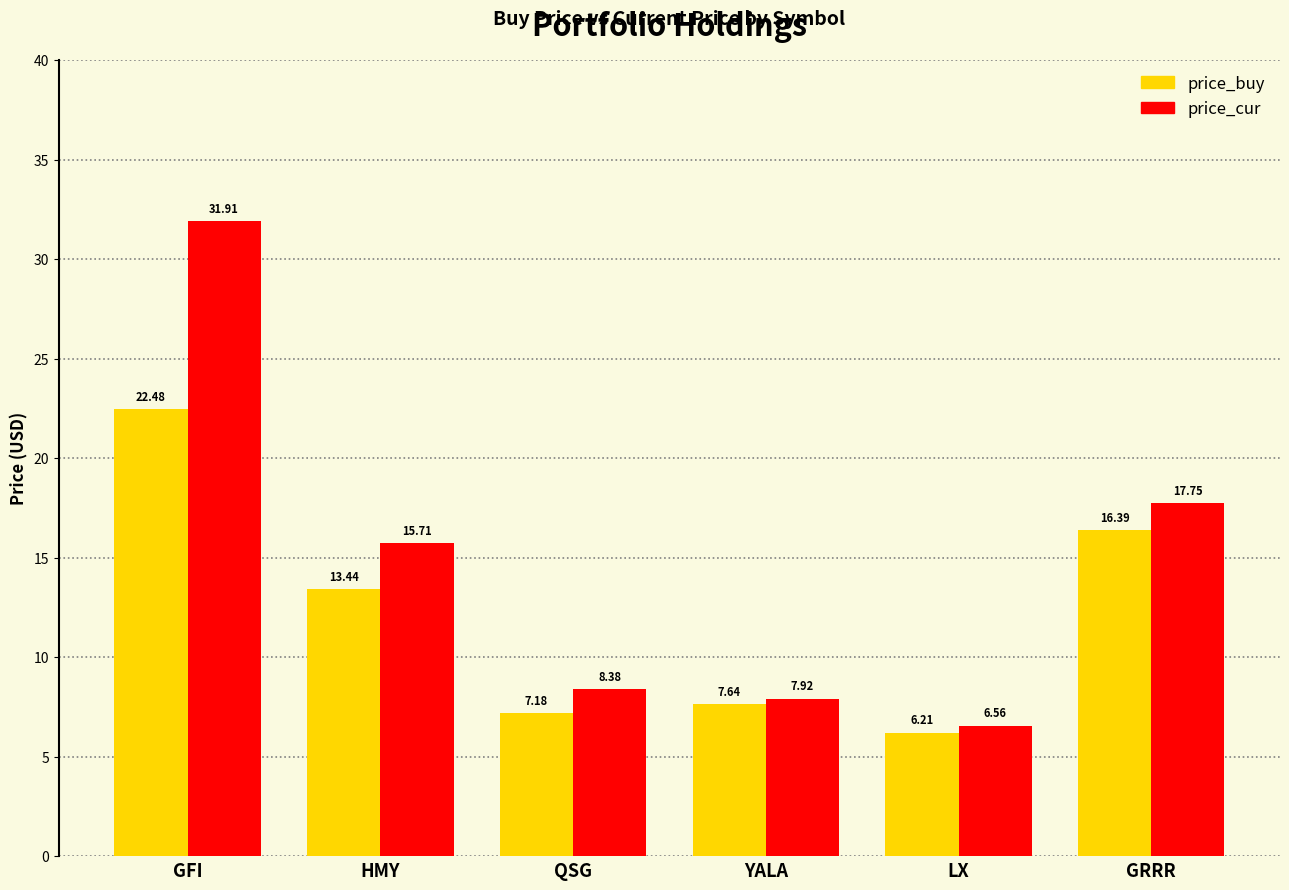

What is the difference between the maximum and minimum values in the price_cur series?

25.3